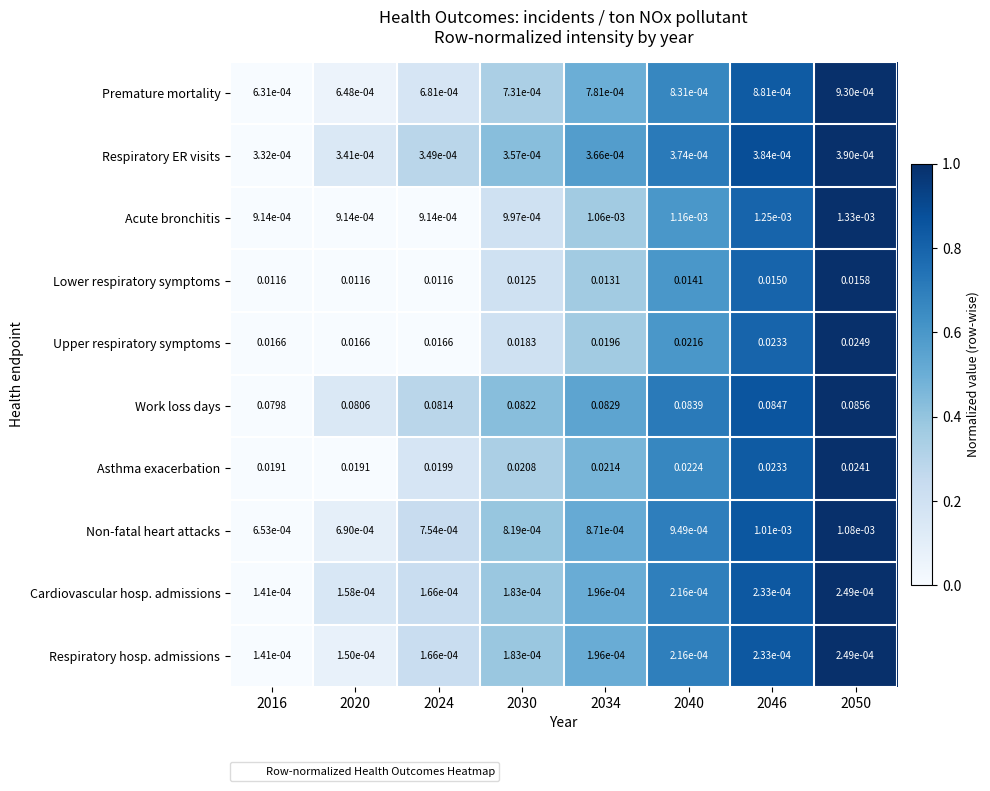

Which series changed the most between 2030 and 2034?

Upper respiratory symptoms